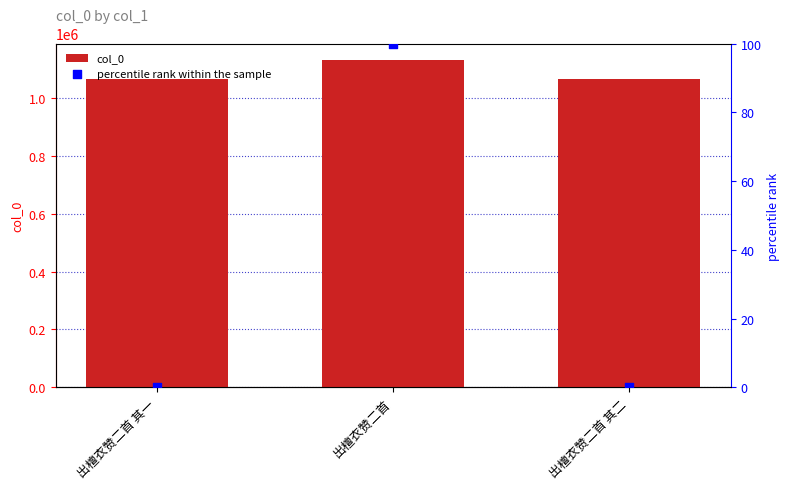

At how many categories does at least one series exceed 40666?

3